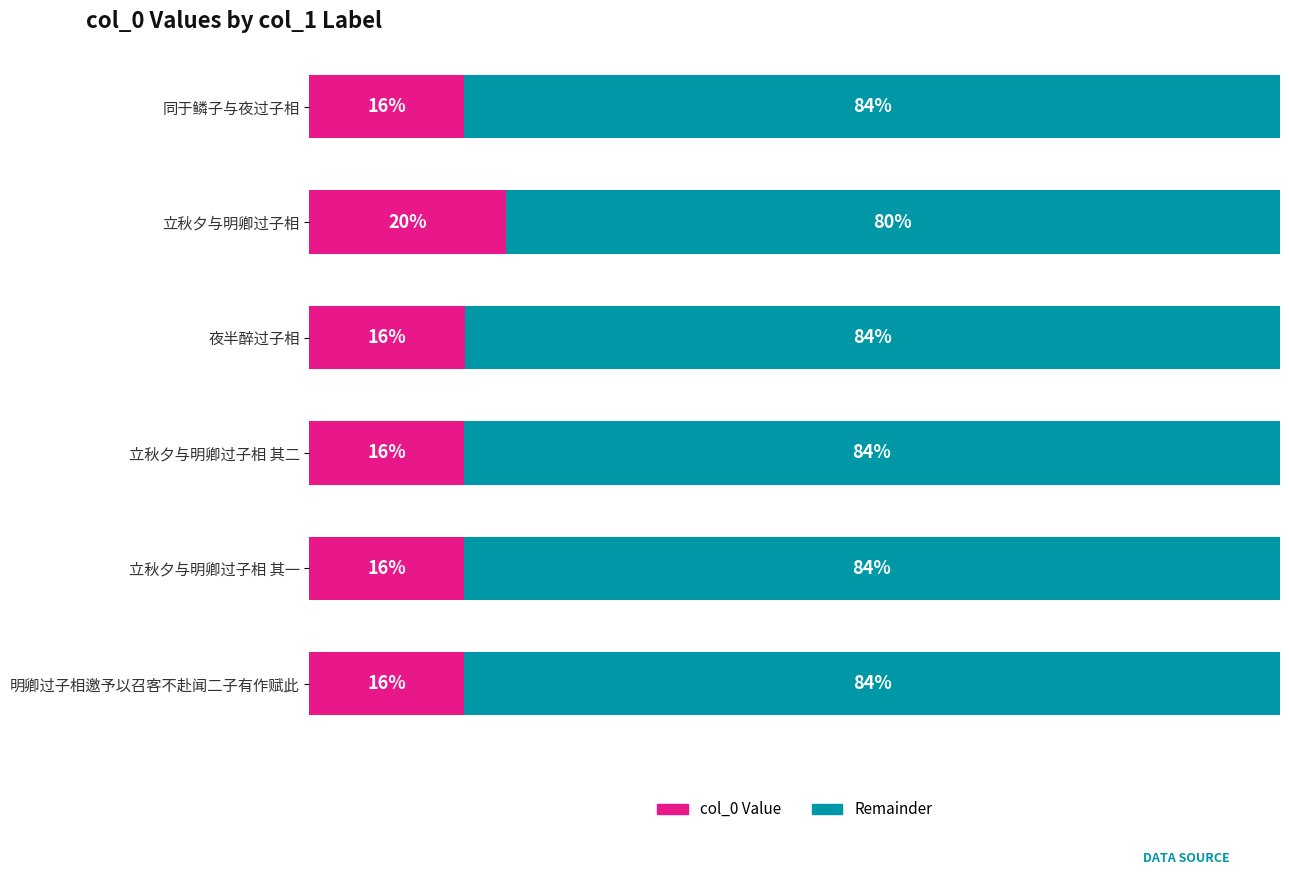

What are all the series names shown in the legend?

col_0 Value, Remainder